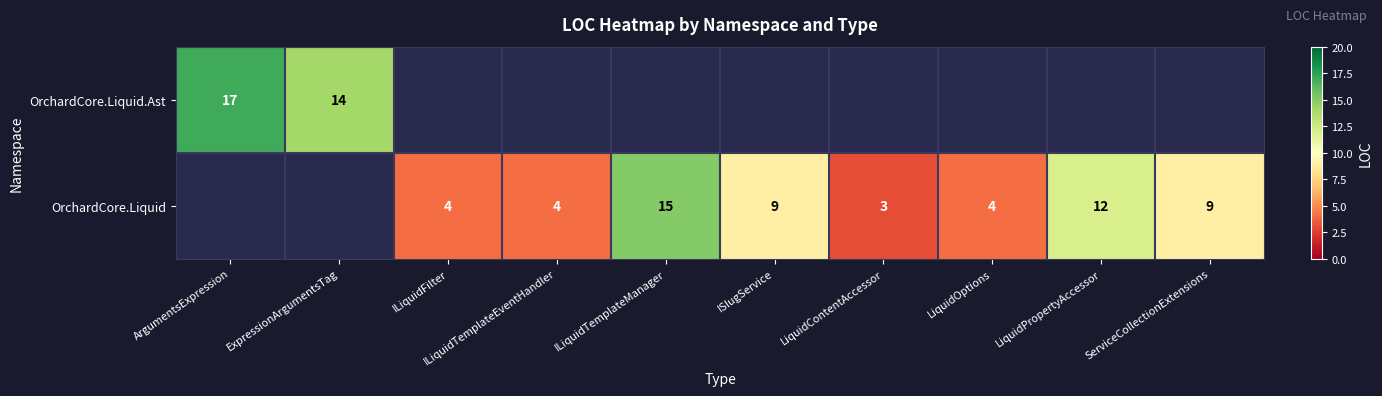

The OrchardCore.Liquid series shows 9 at ServiceCollectionExtensions. True or false?

True